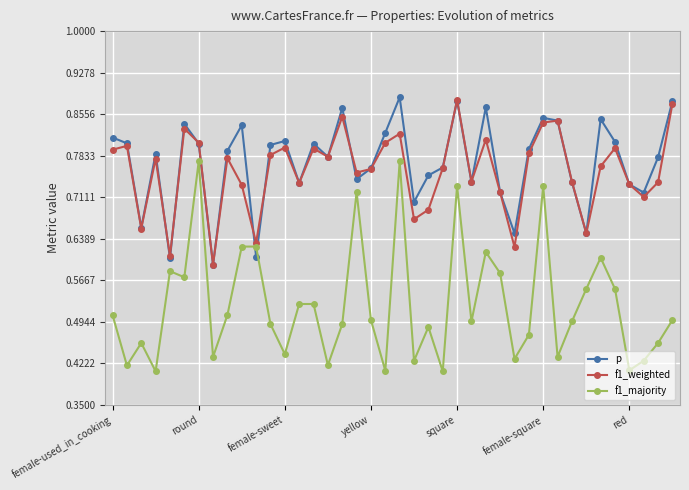

At how many categories does at least one series exceed 0?

40